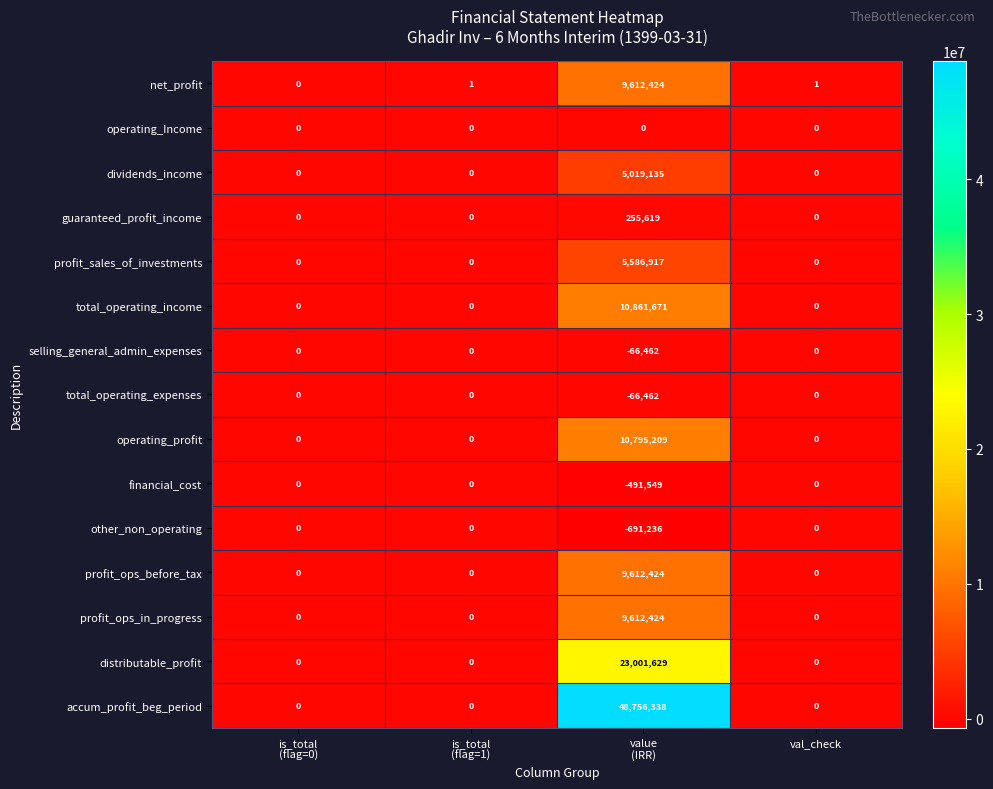

Between is_total
(flag=0) and val_check, which series saw the biggest shift?

net_profit